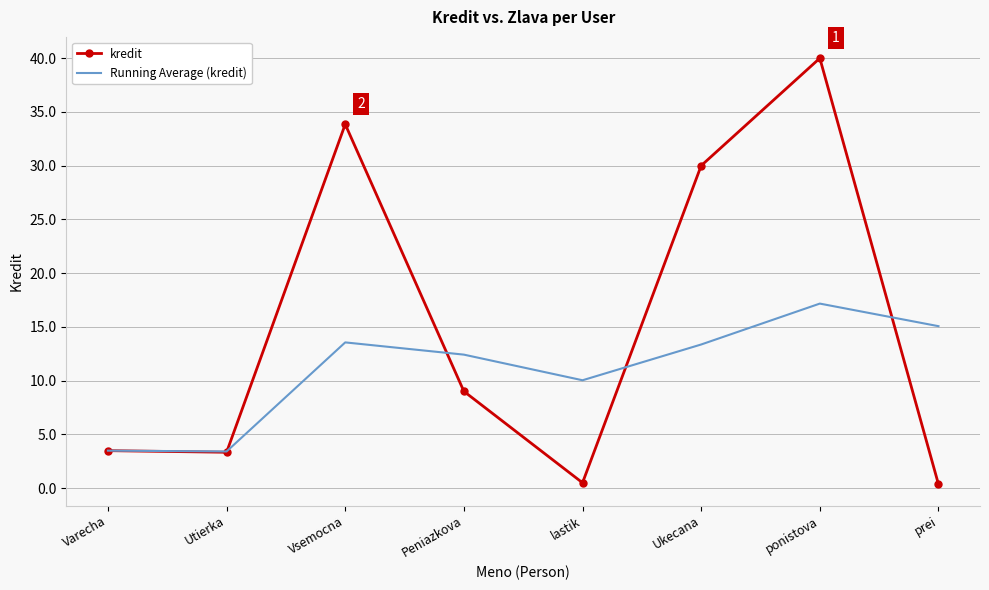

In Running Average (kredit), how many points are higher than both neighbors (excluding endpoints)?

2